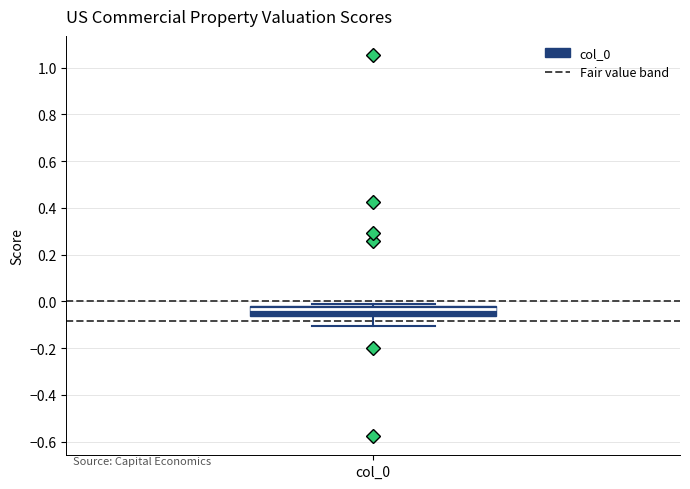

Where is the upper edge of the box for col_0 on the y-axis? The values are not printed on the chart, so give them approximately, as read against the axis.

-0.02